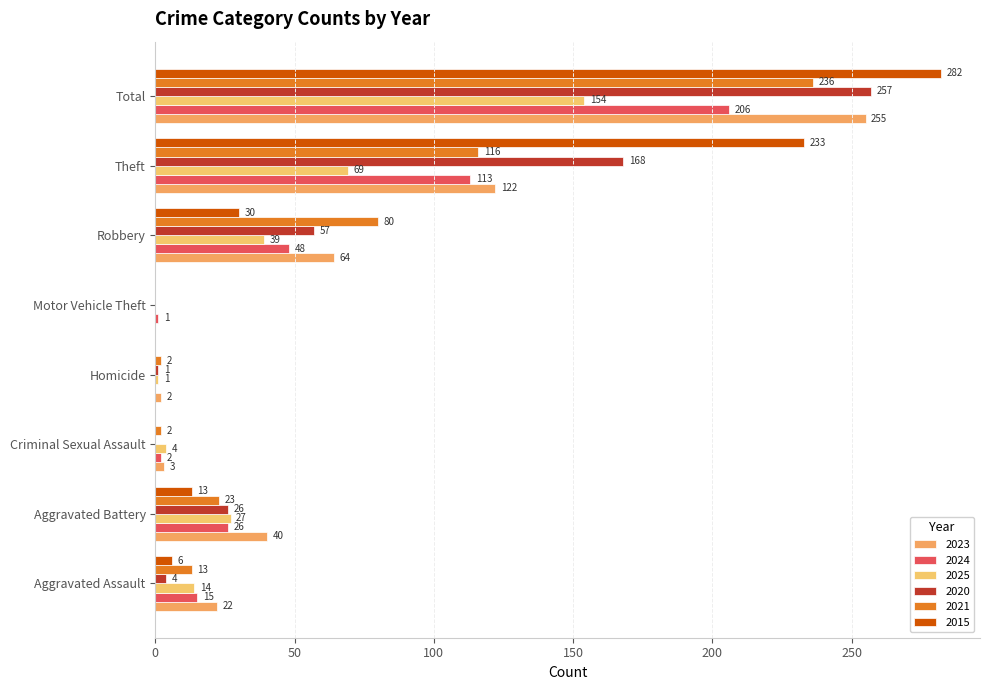

Count the number of data series in this chart.

6